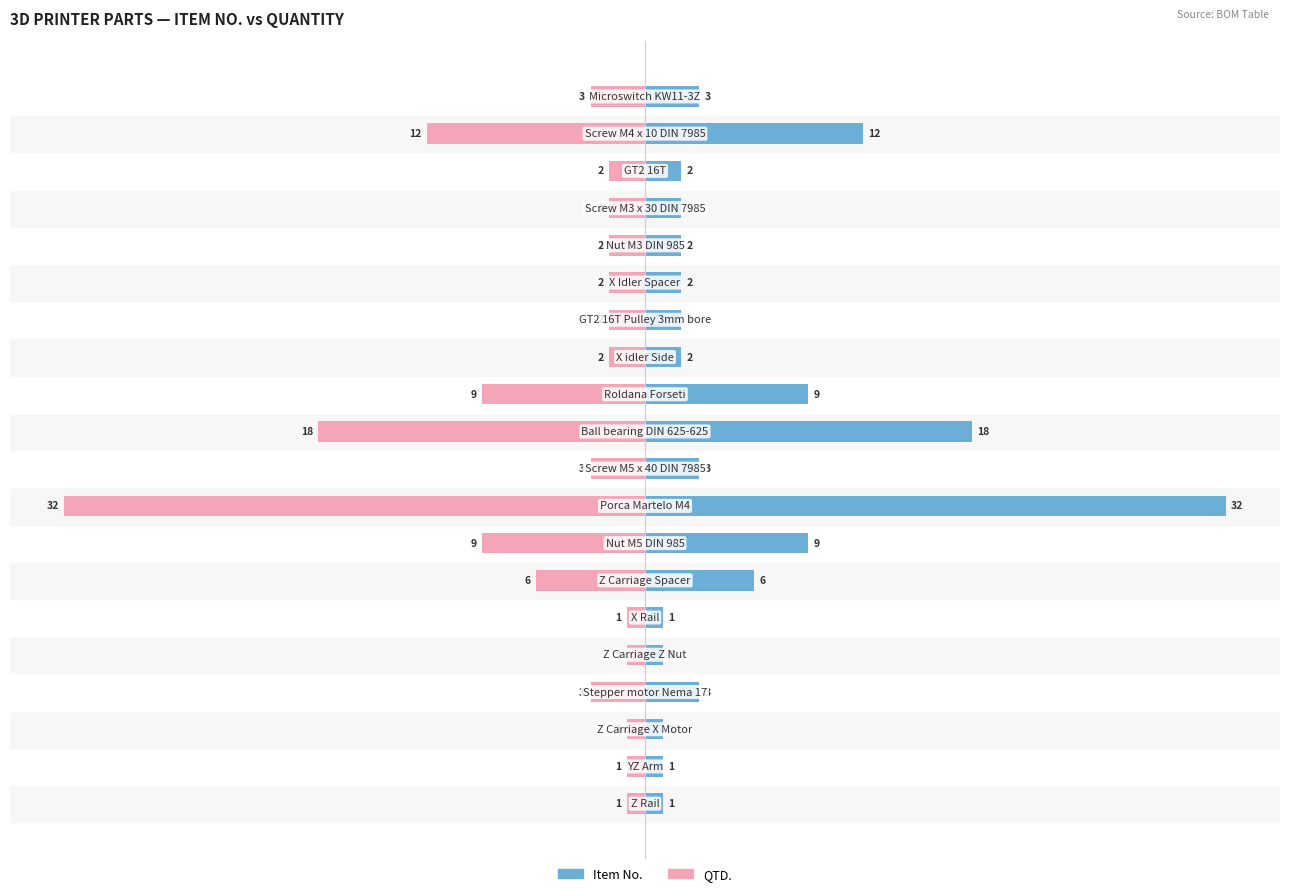

What is the difference between the maximum and minimum values in the QTD. series?

31